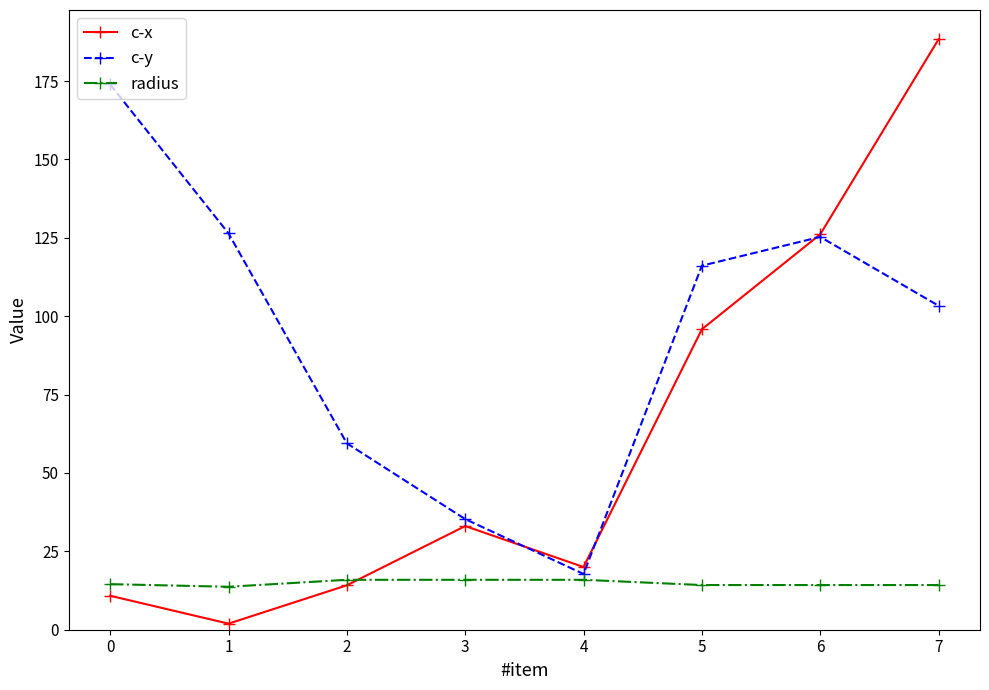

What is the greatest value displayed?

188.3